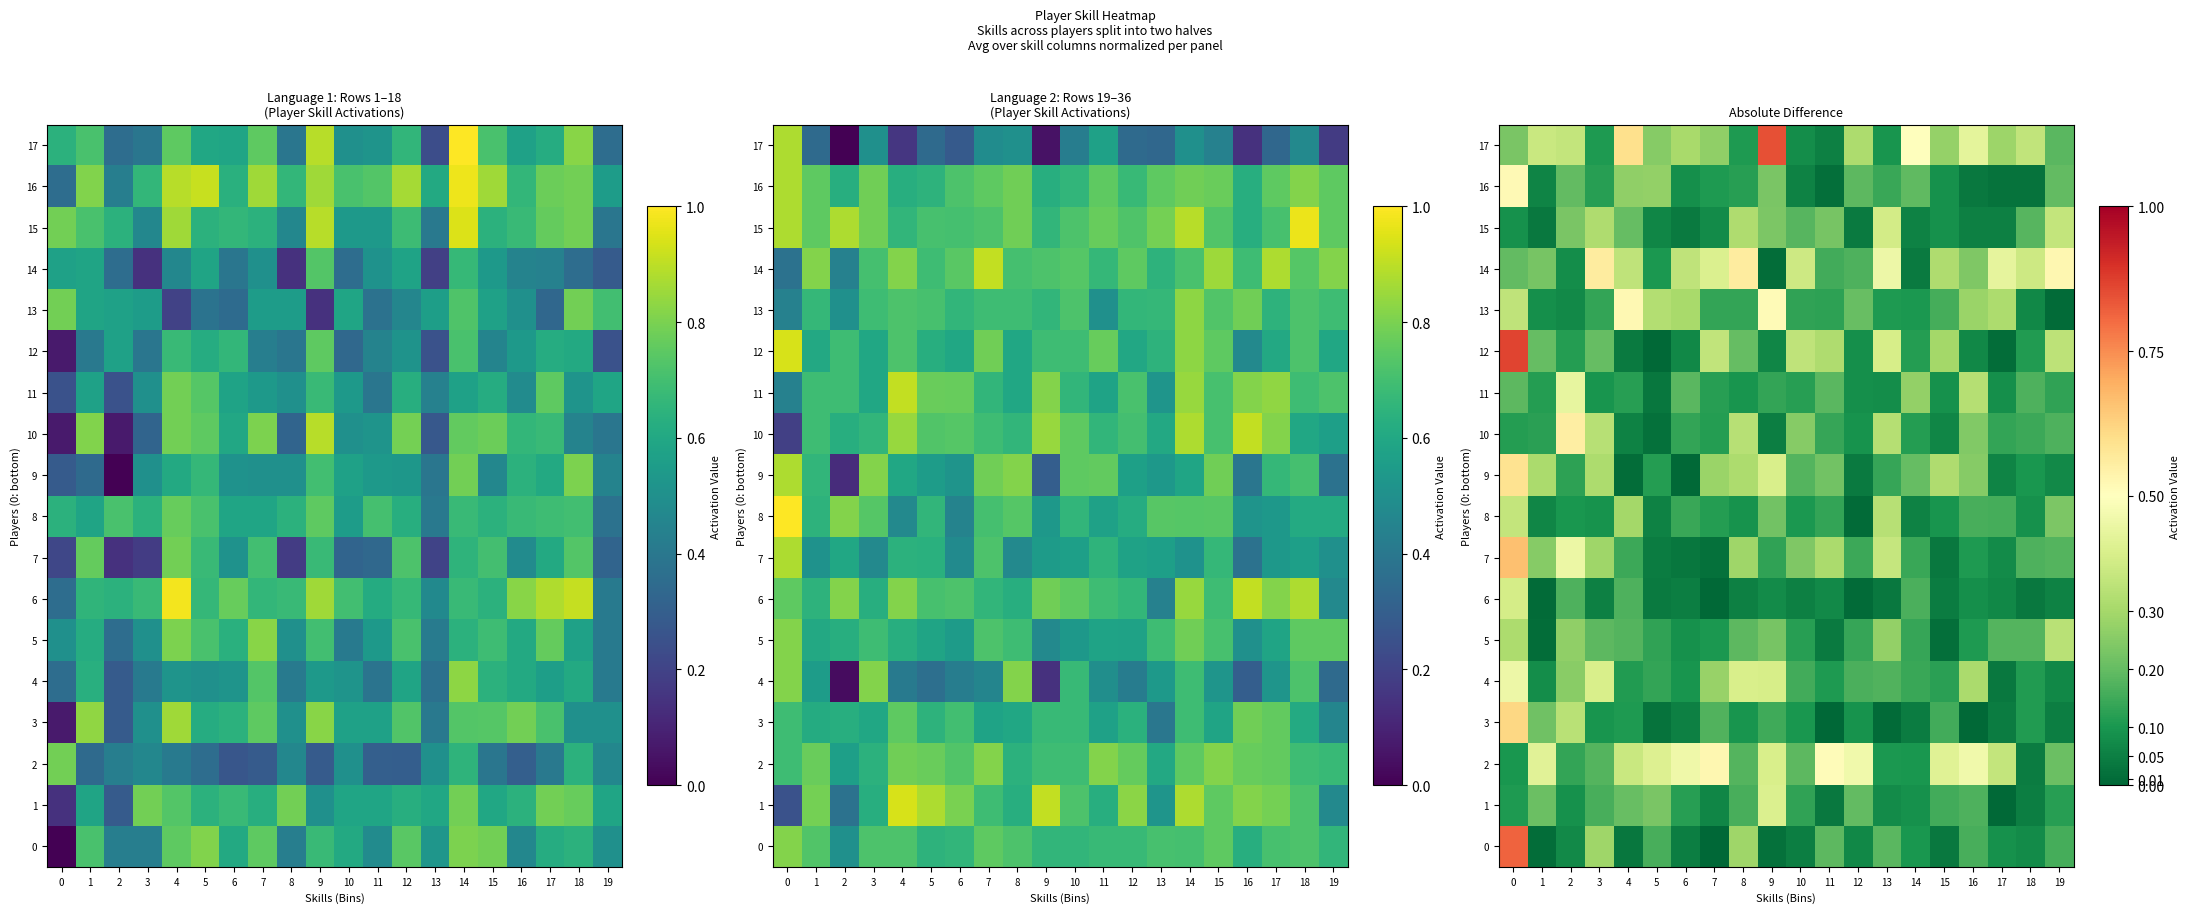

How many categories are shown in the chart?

20